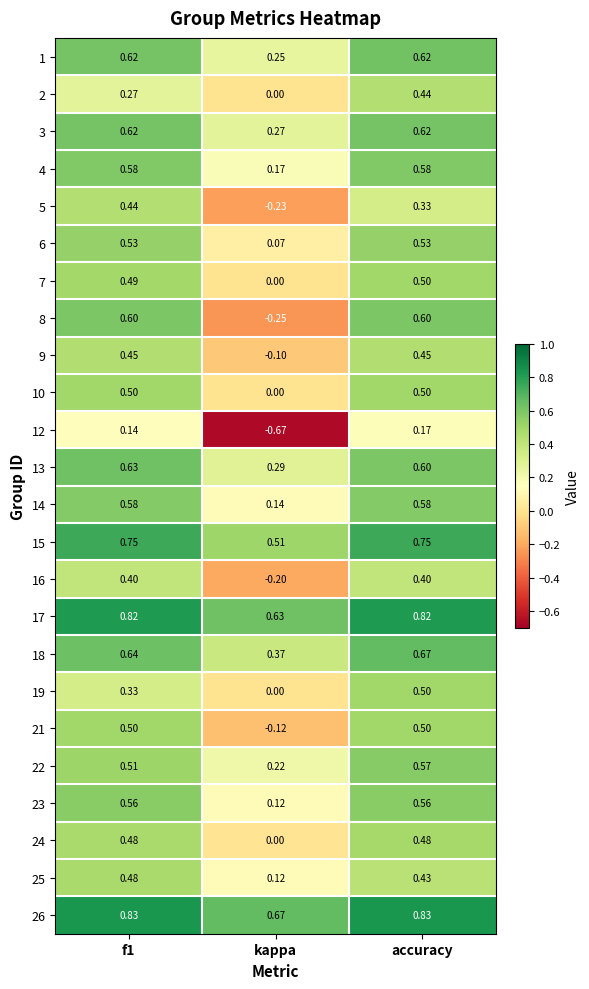

At which label is 16 closest to 0?

kappa